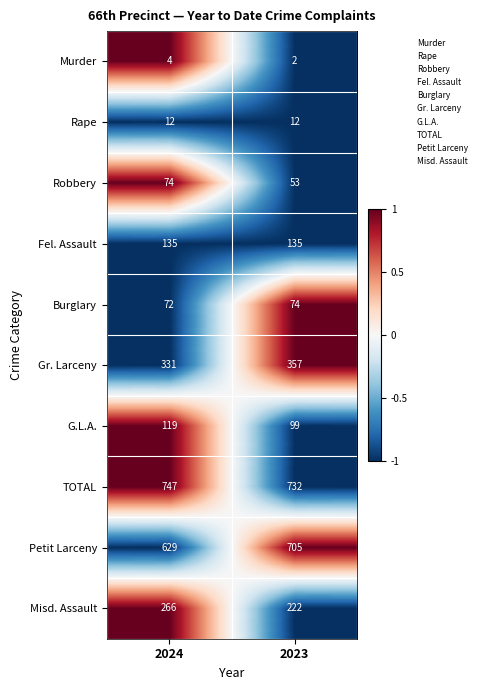

What is the sum of the Burglary values at 2024 and 2023?

146